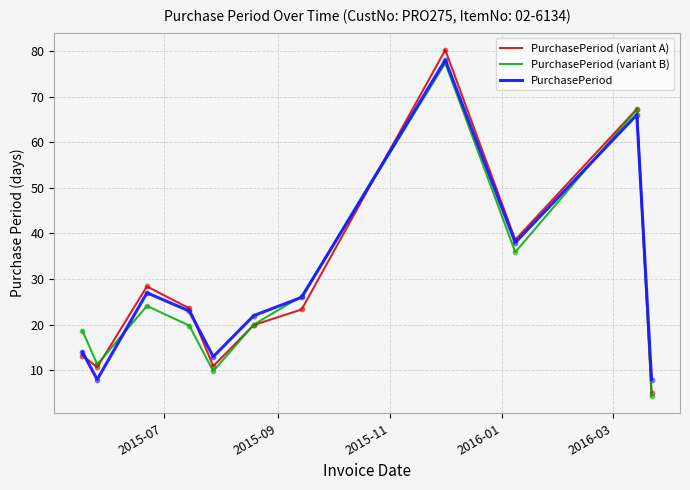

Which series has the widest spread of values?

PurchasePeriod (variant A)